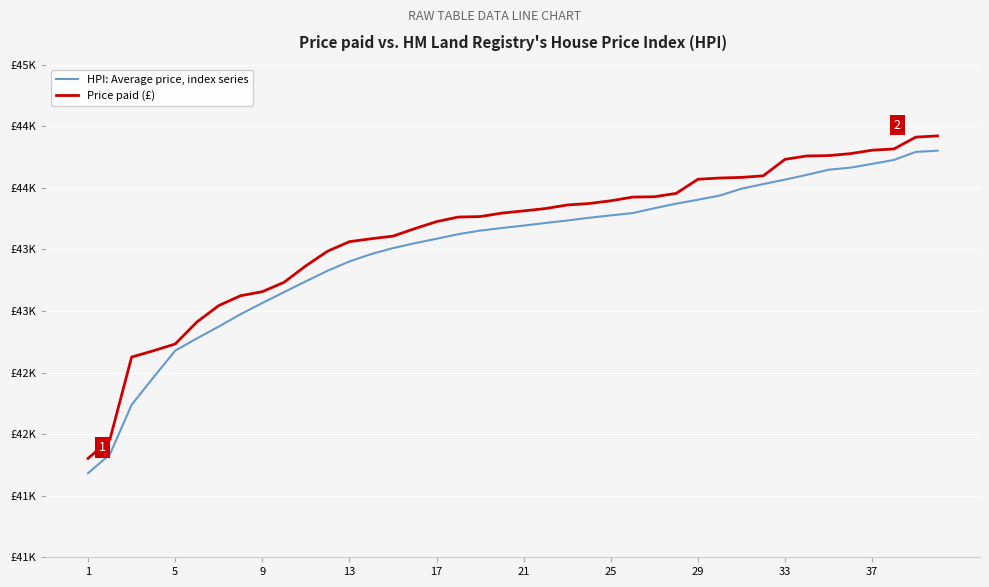

What are all the series names shown in the legend?

HPI: Average price, index series, Price paid (£)